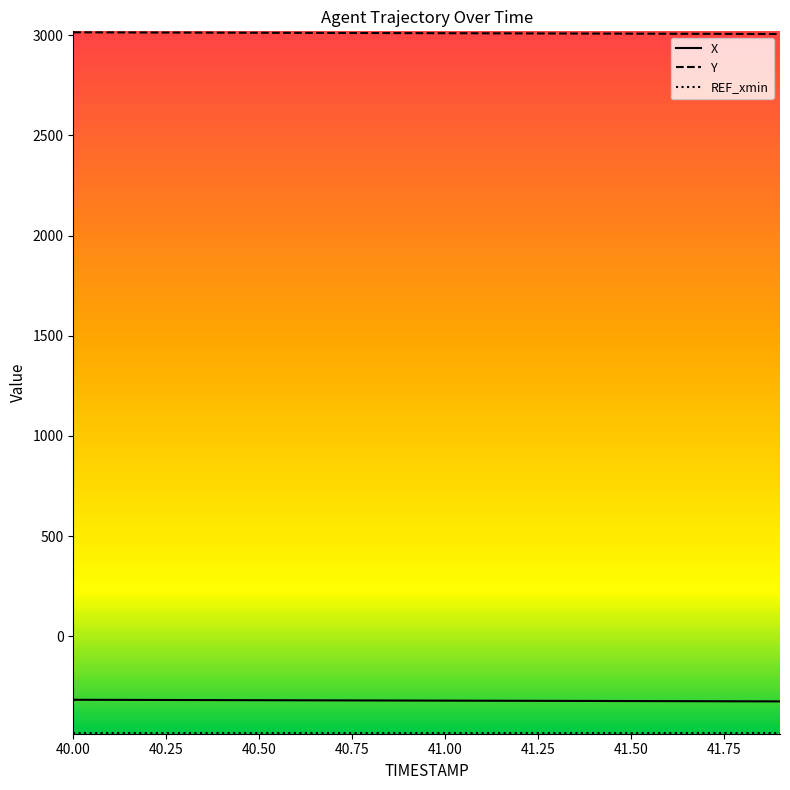

Does the chart display data point markers on the line(s)?

No